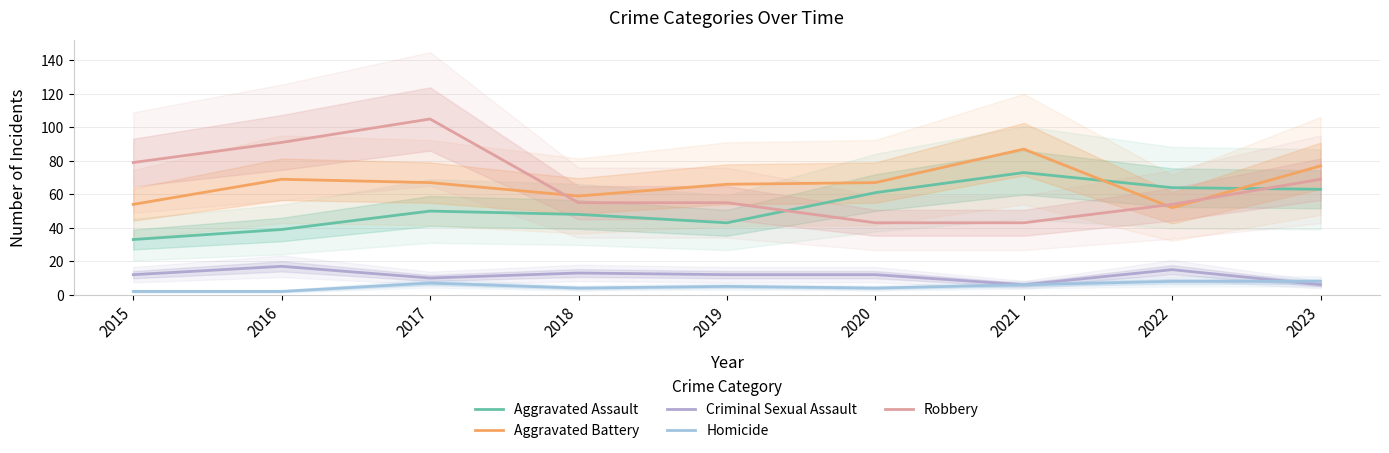

What is the maximum value shown in the chart?

105